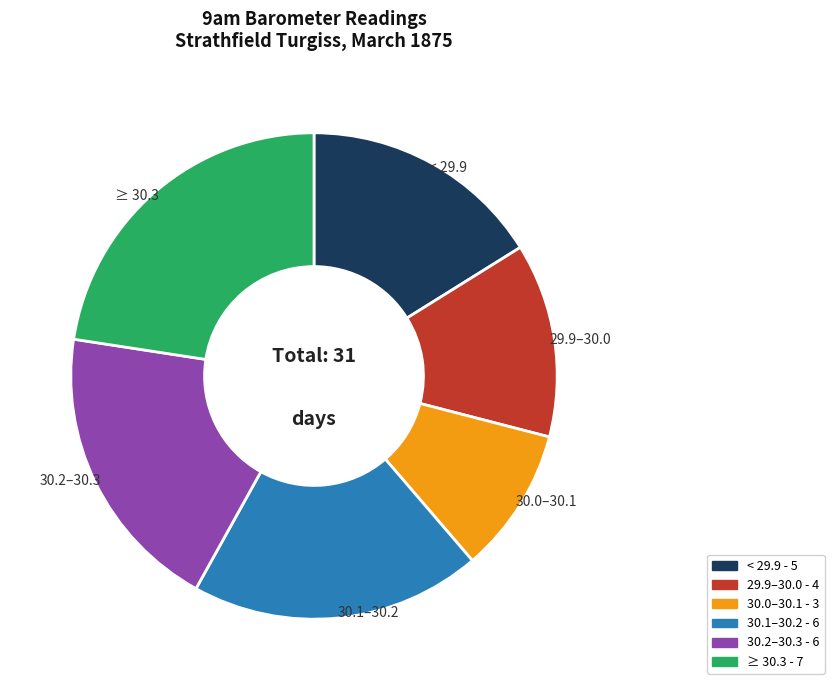

Does any single category account for the majority?

No